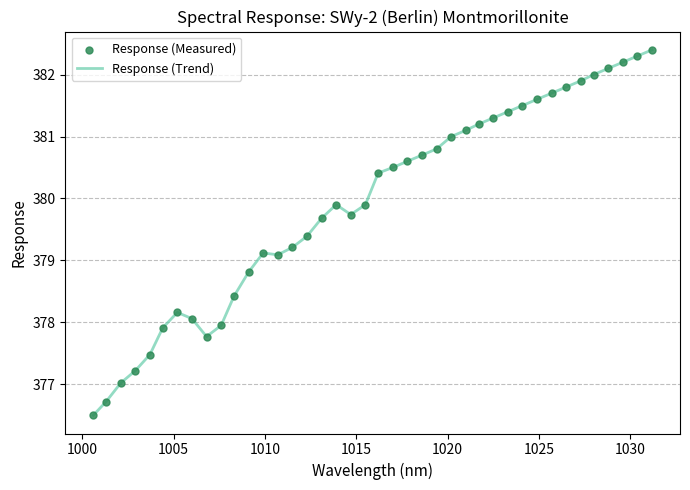

What is the greatest value displayed?

382.4